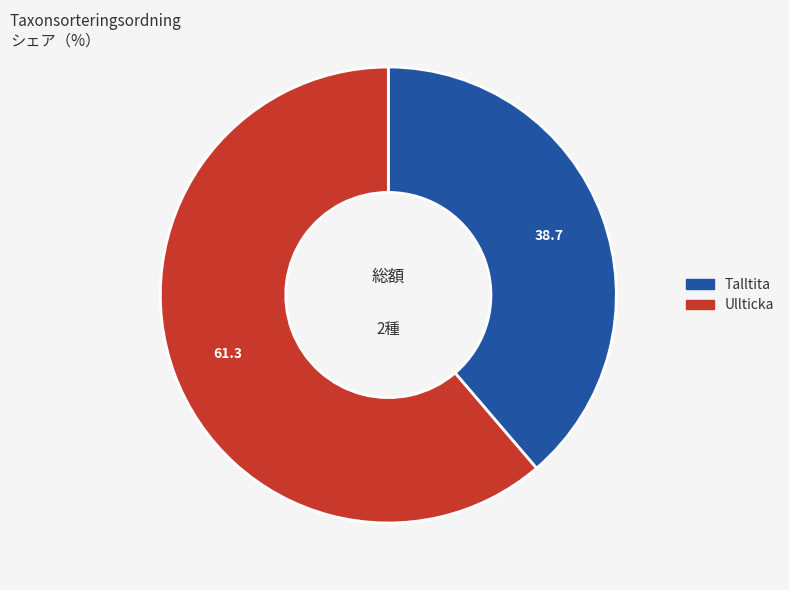

How many segments does this pie chart have?

2